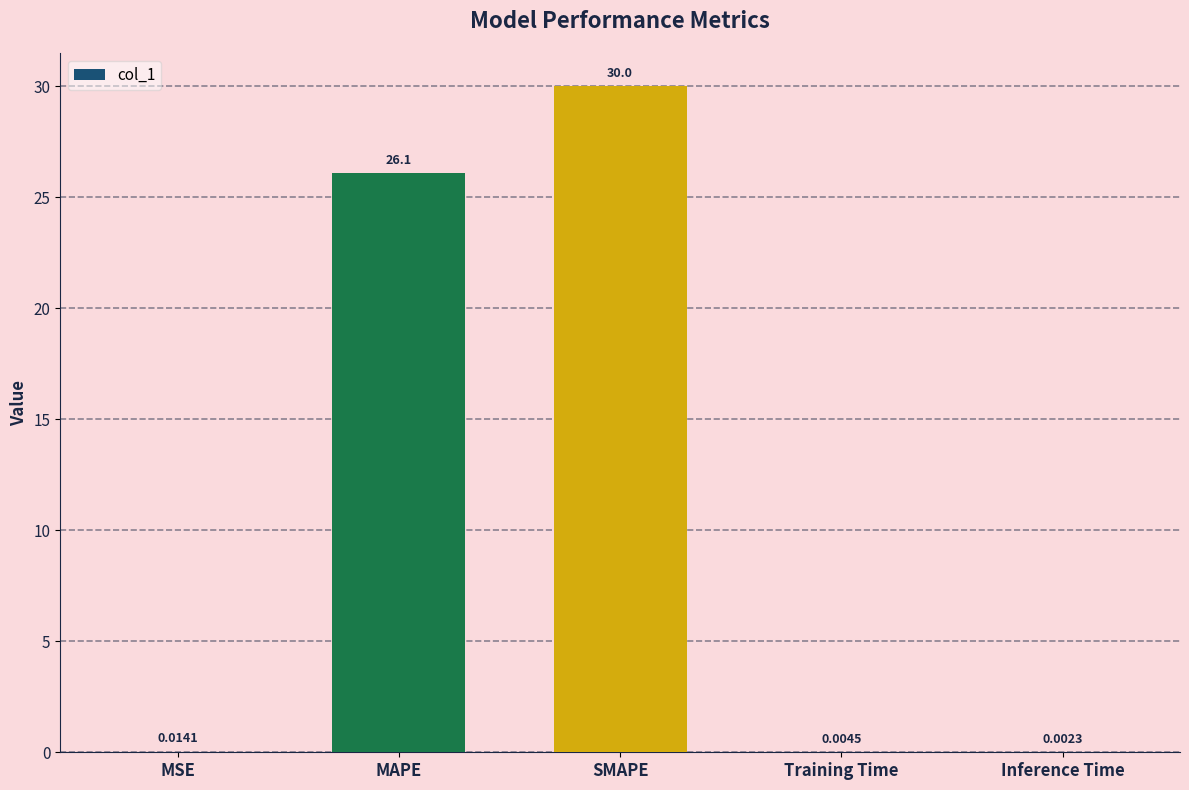

Between MSE and MAPE, which is larger?

MAPE